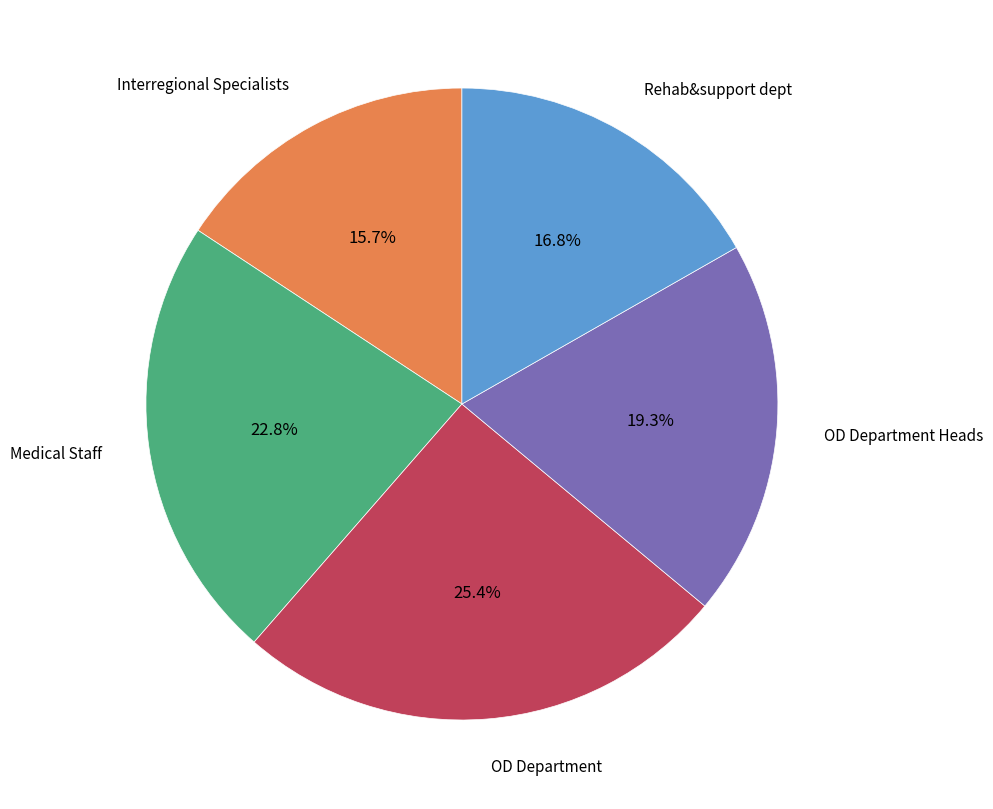

Does any single category account for the majority?

No